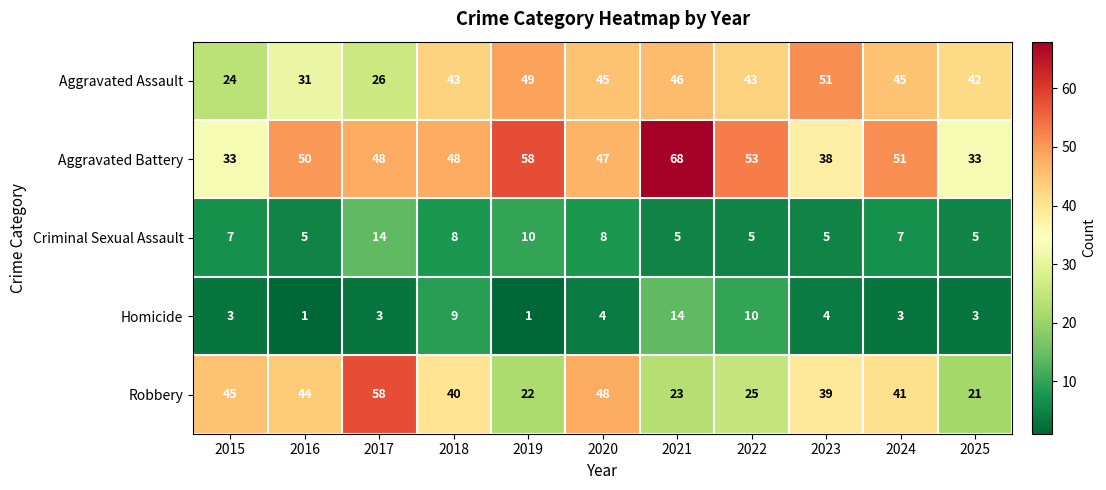

What is the maximum value shown in the chart?

68